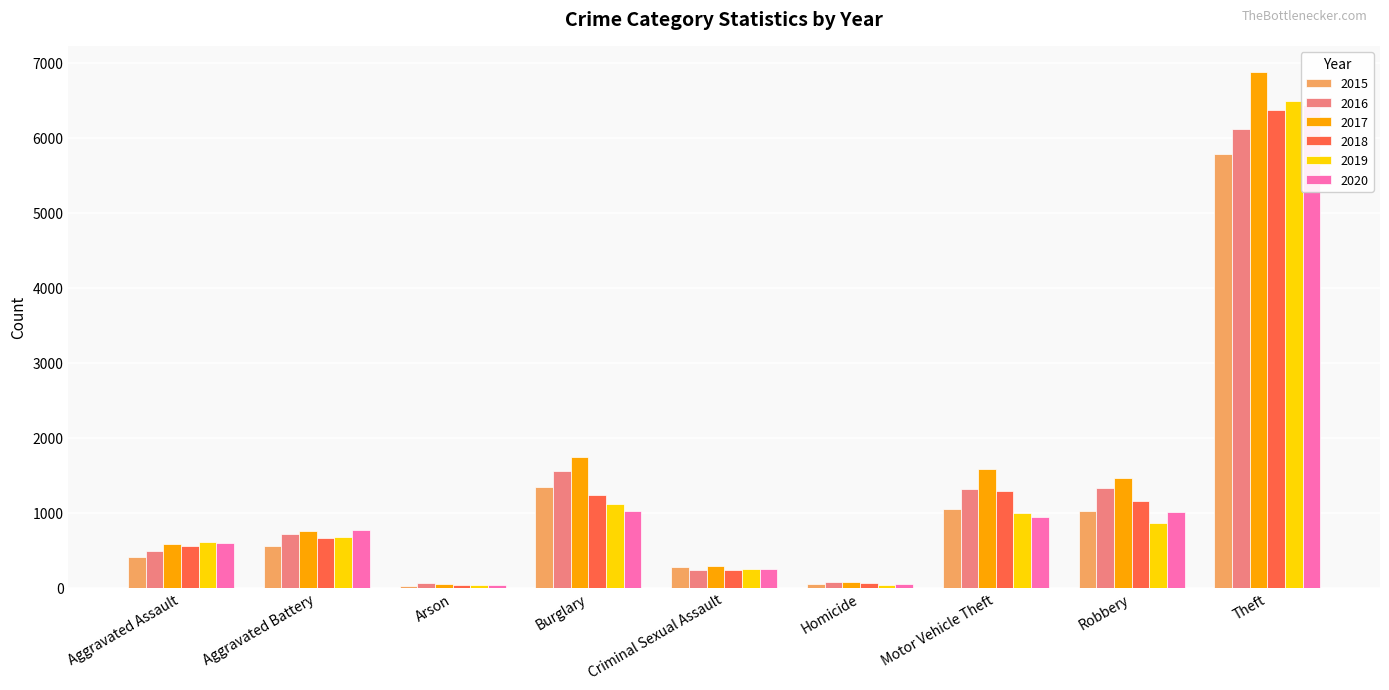

What is the sum of all 2018 values?

11601